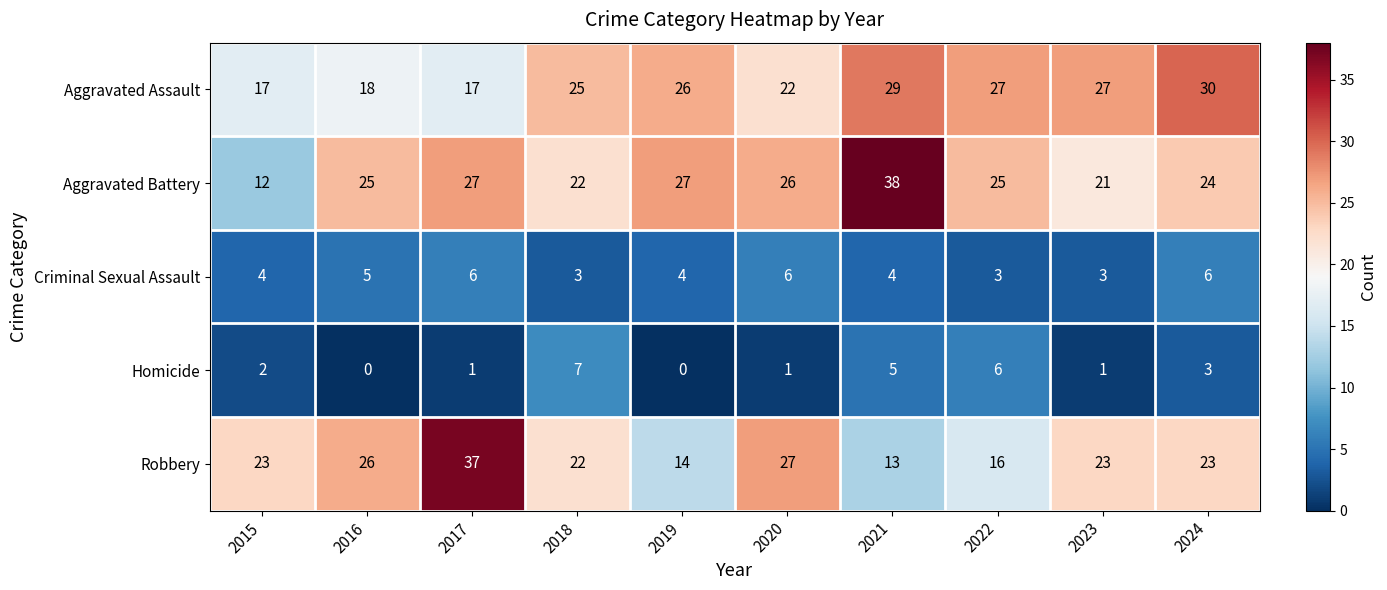

Which series has the largest total across all categories?

Aggravated Battery